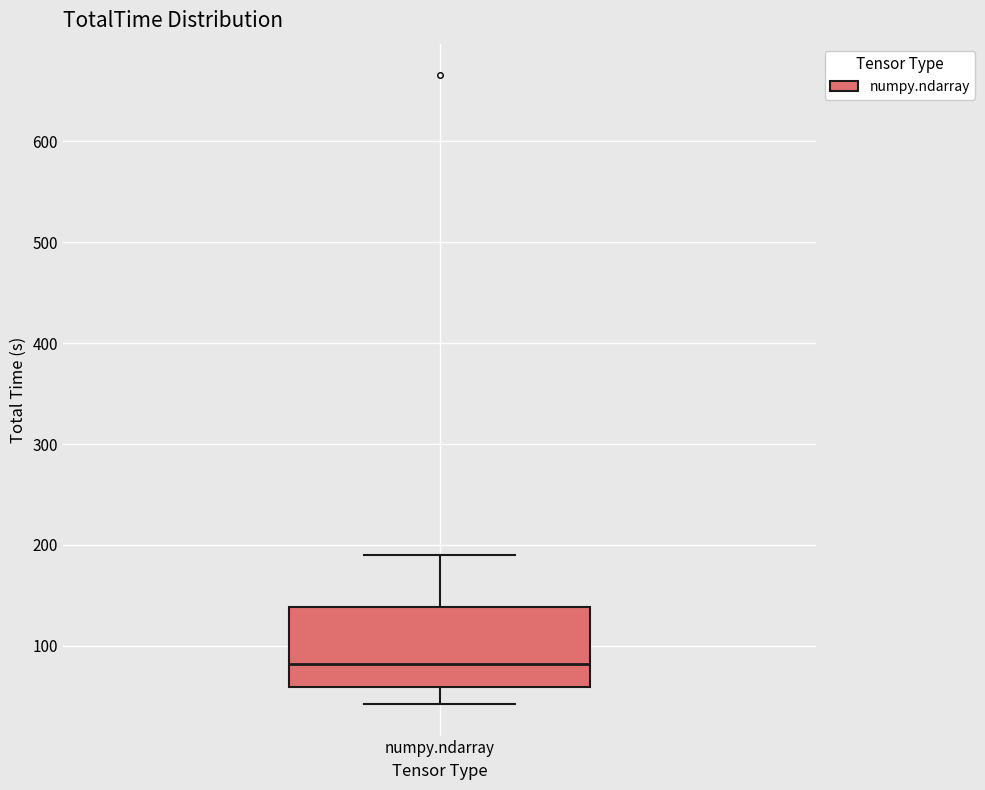

Where does the lower whisker of the box for numpy.ndarray end on the y-axis? The values are not printed on the chart, so give them approximately, as read against the axis.

40